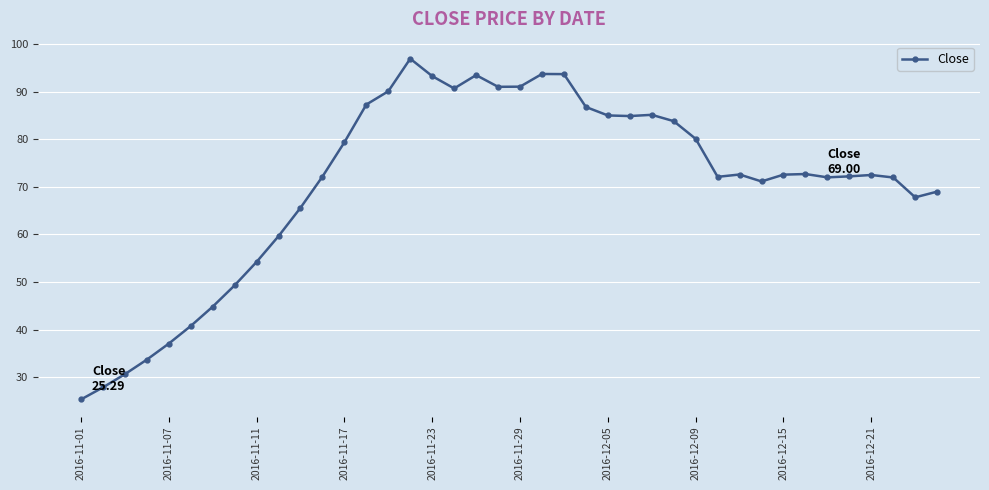

What is the smallest value displayed?

25.3